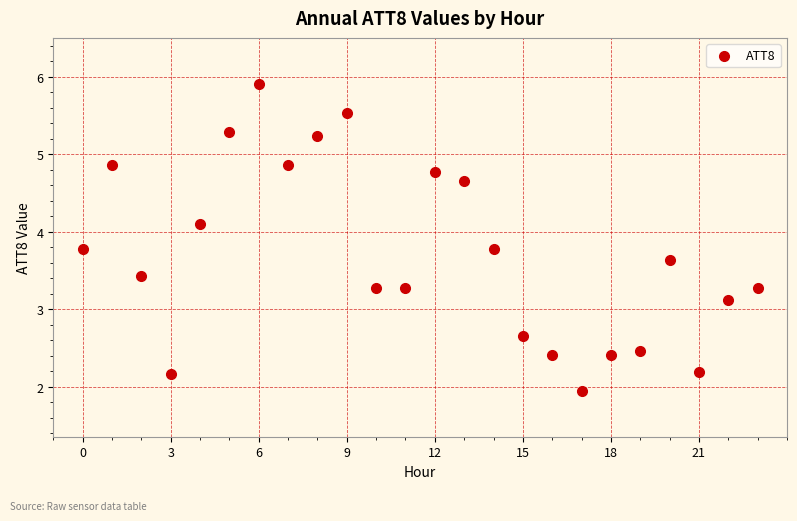

What Y value in the scatter plot is closest to 3?

3.1